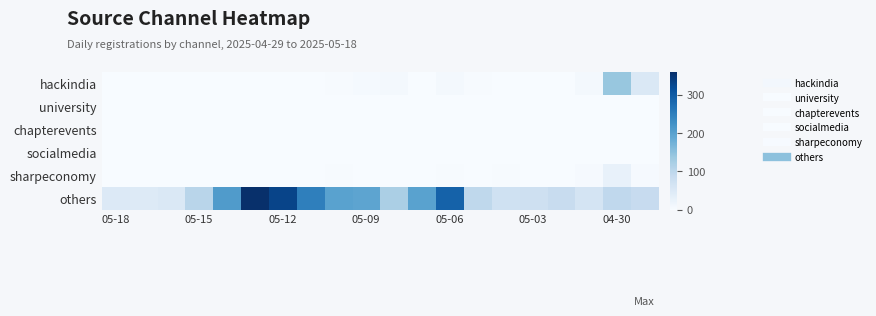

List the series in order of their peak value, highest first.

others, hackindia, sharpeconomy, socialmedia, university, chapterevents